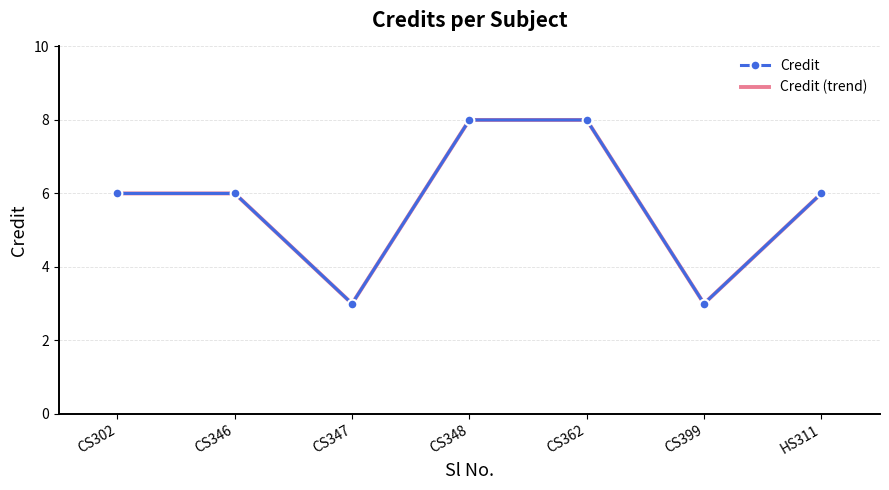

What is the label of the 5th point from the right?

CS347